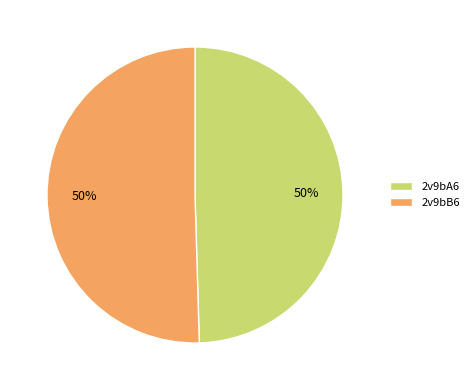

Is the sum of 2v9bA6 and 2v9bB6 greater than half?

Yes